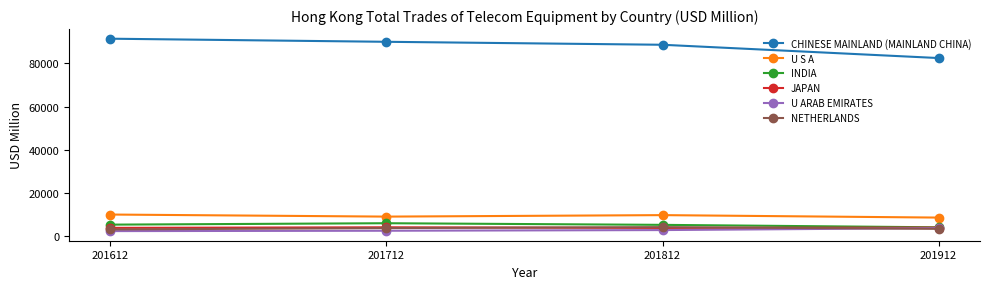

Which series has the widest spread of values?

CHINESE MAINLAND (MAINLAND CHINA)